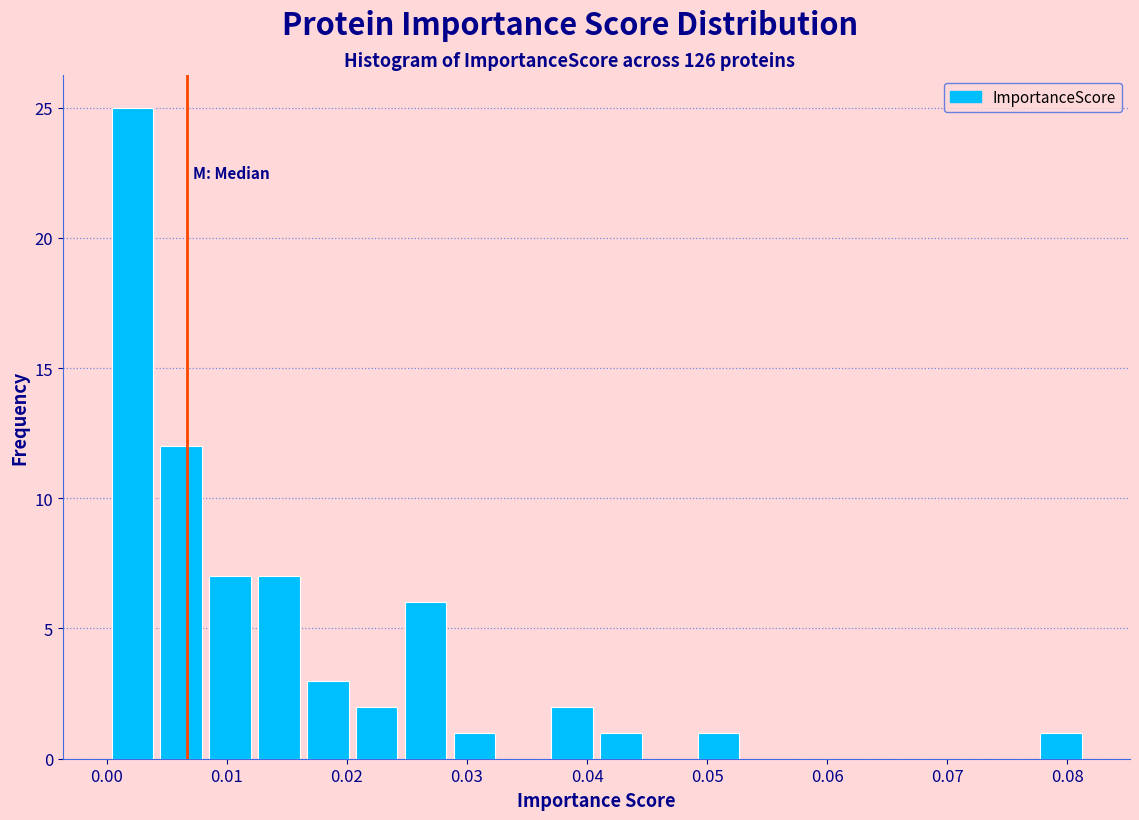

Reading left to right, transcribe this chart: for each bar, give the range it covers on the x-axis and its height. Neither the bar edges nor the heights are printed on the chart, so give them approximately, as read against the axes.

0.000 to 0.004: 25
0.004 to 0.008: 12
0.008 to 0.012: 7
0.012 to 0.016: 7
0.016 to 0.020: 3
0.020 to 0.025: 2
0.025 to 0.029: 6
0.029 to 0.033: 1
0.033 to 0.037: 0
0.037 to 0.041: 2
0.041 to 0.045: 1
0.045 to 0.049: 0
0.049 to 0.053: 1
0.053 to 0.057: 0
0.057 to 0.061: 0
0.061 to 0.065: 0
0.065 to 0.069: 0
0.069 to 0.073: 0
0.073 to 0.077: 0
0.077 to 0.081: 1